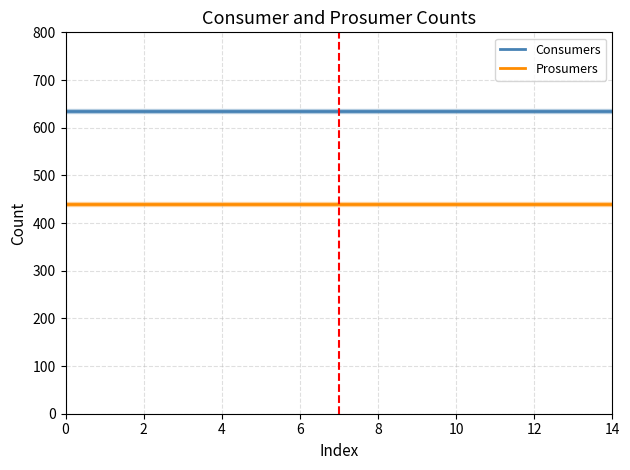

Rank the series by their average value, from lowest to highest.

Prosumers, Consumers